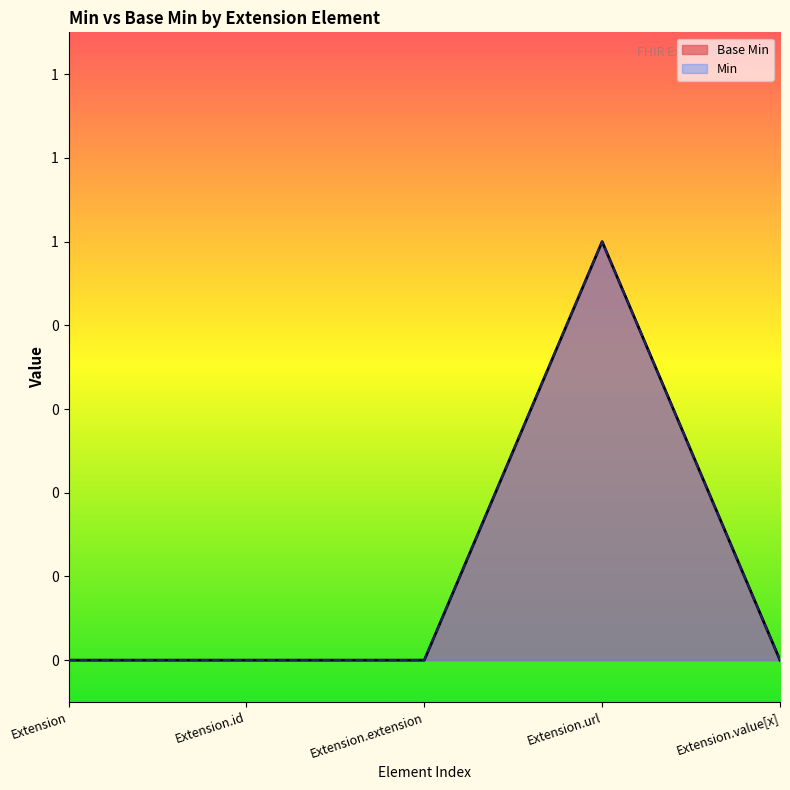

True or false: the data has more than 1 interior local peaks.

False